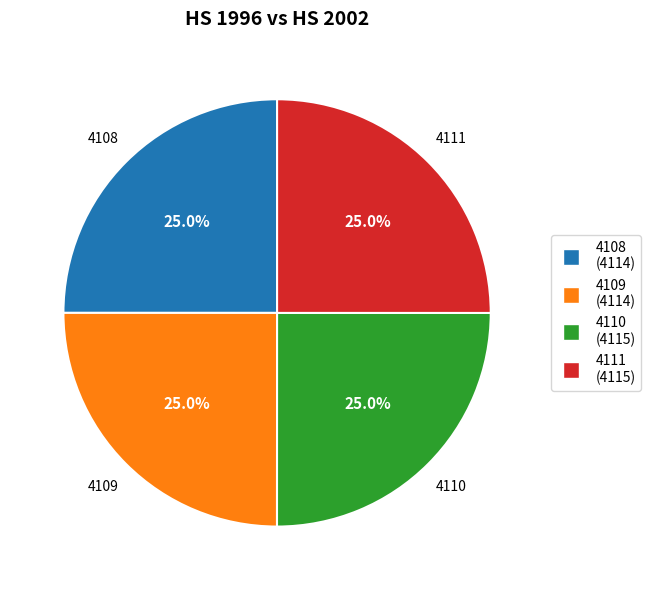

What is the ratio of the value at 4111 to the value at 4110?

1.0